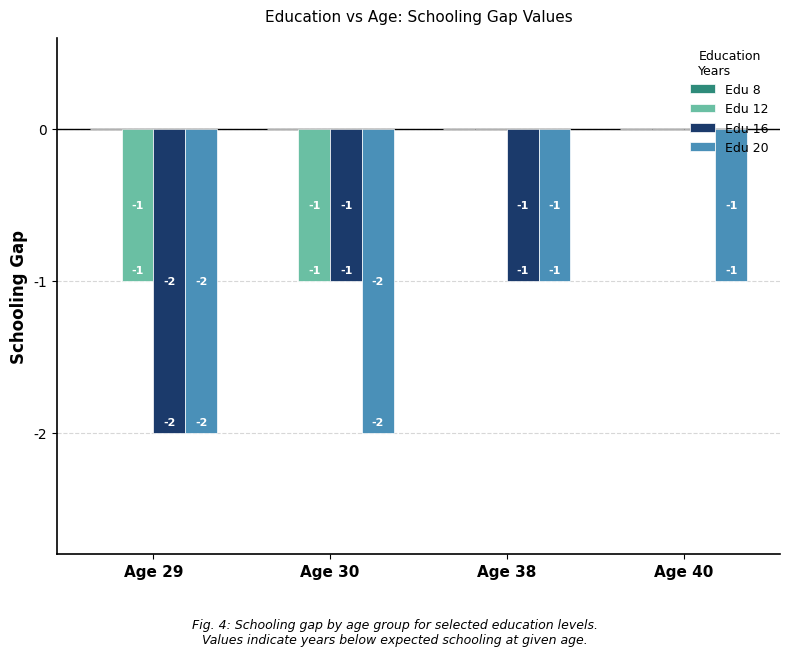

At which label does Edu 16 reach its peak?

Age 40